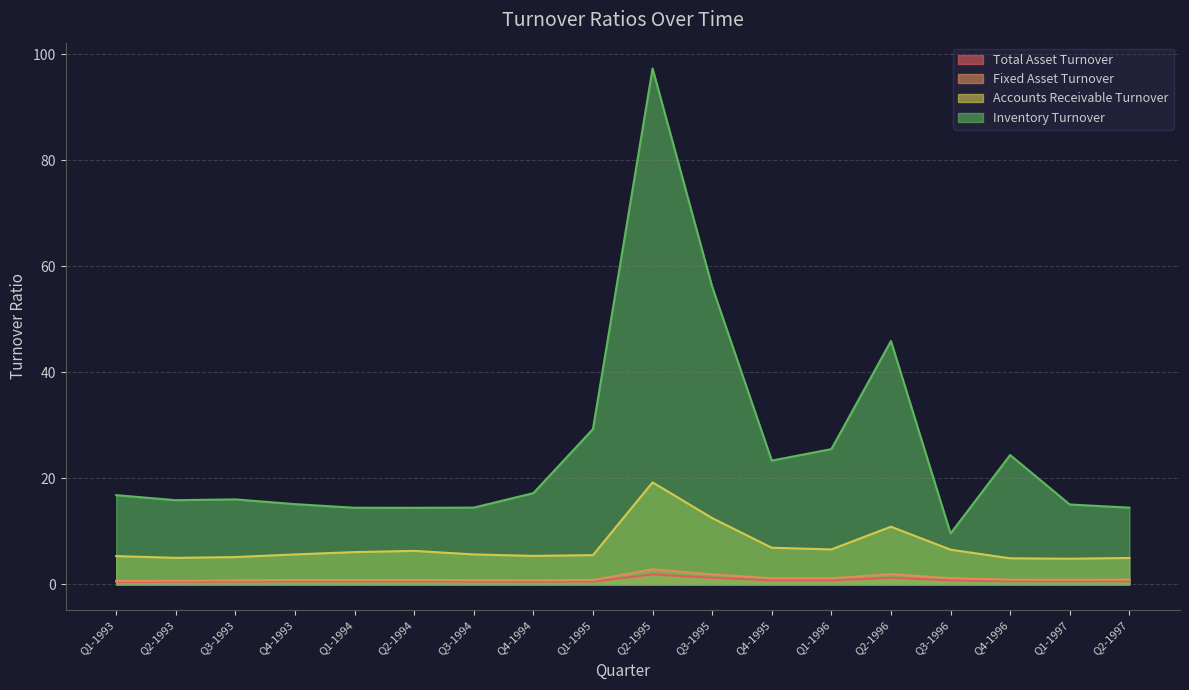

How many interior local peaks does the Total Asset Turnover series have?

4